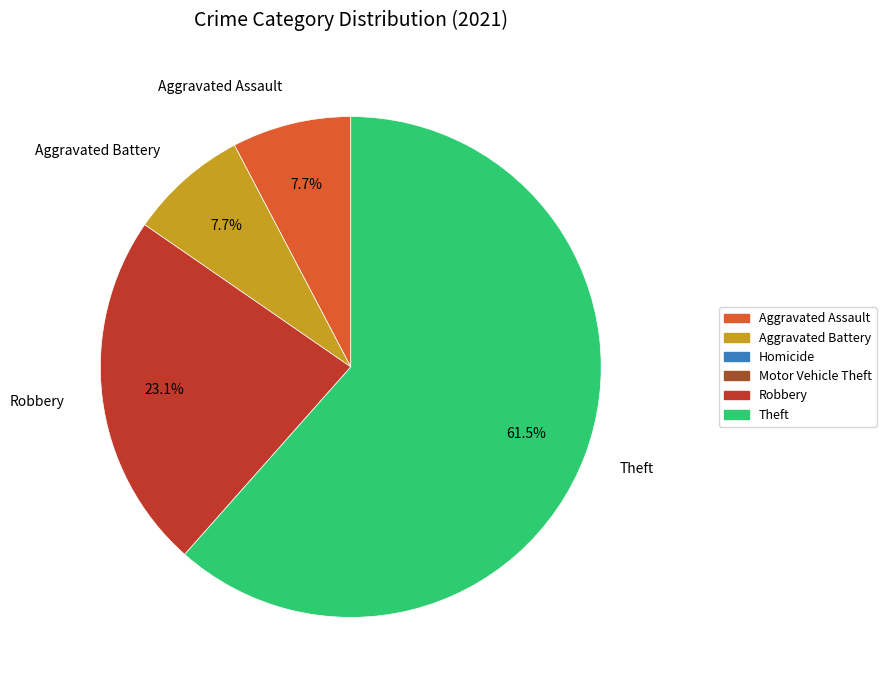

To the nearest percent, what is the difference between the largest and smallest slice percentages?

54%